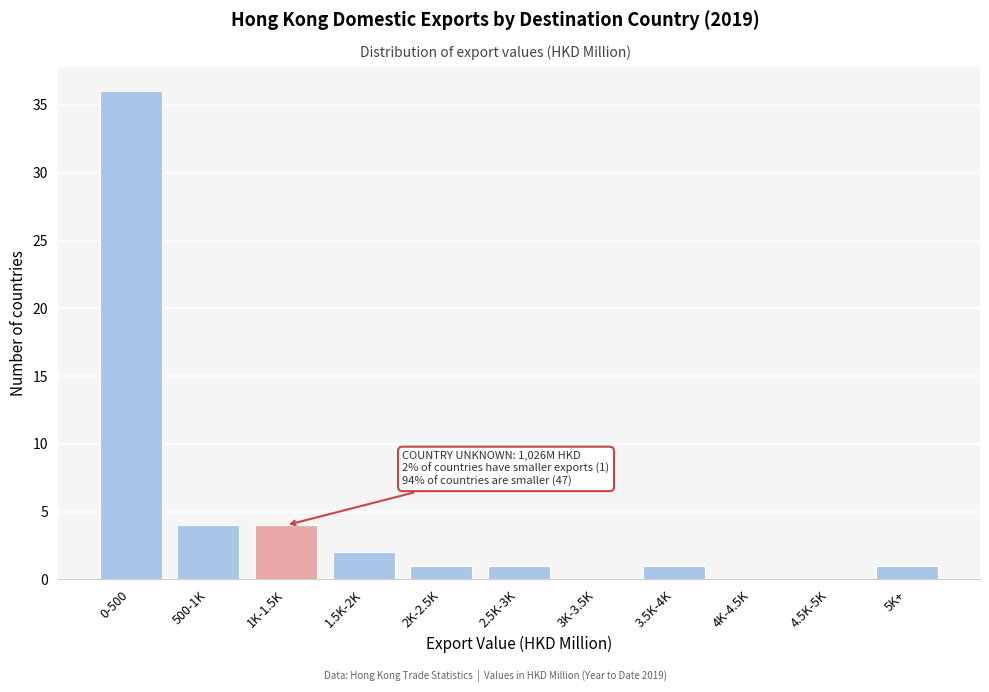

Reading left to right, extract all data points from this chart.

0-500=36	500-1K=4	1K-1.5K=4	1.5K-2K=2	2K-2.5K=1	2.5K-3K=1	3K-3.5K=0	3.5K-4K=1	4K-4.5K=0	4.5K-5K=0	5K+=1